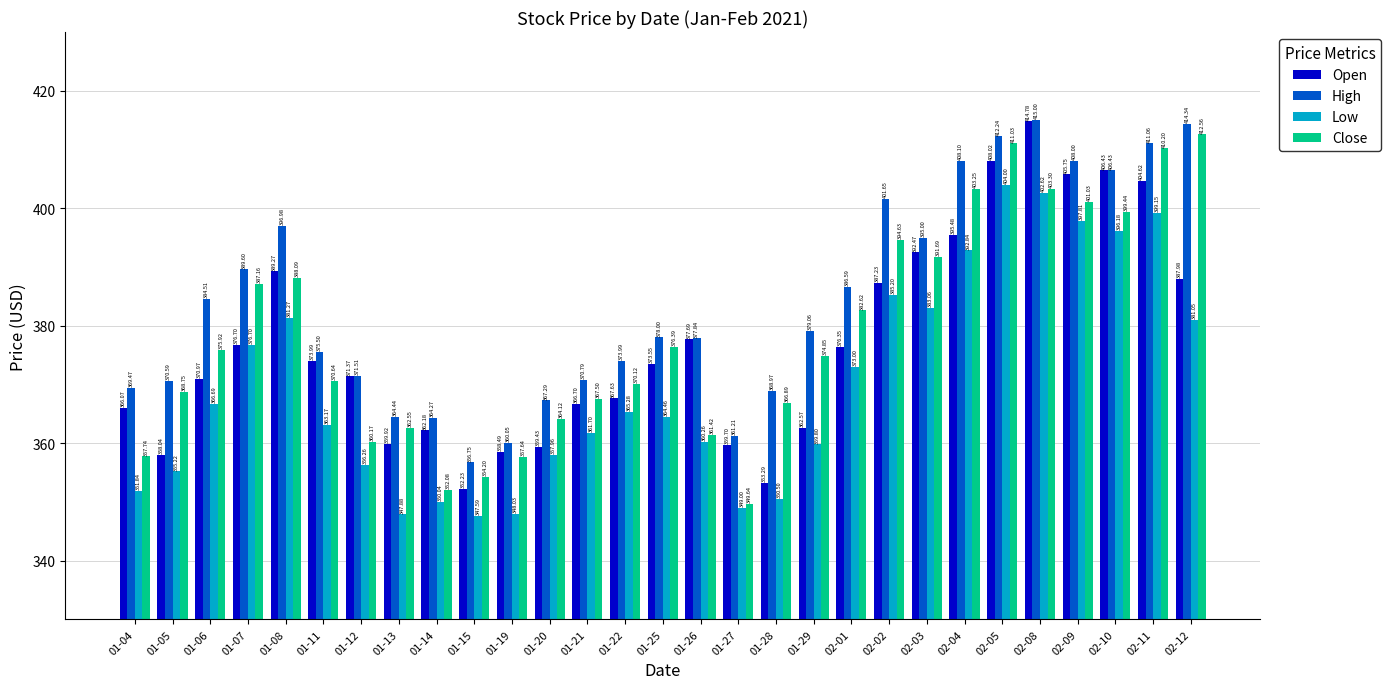

At 02-03, list the series in order from smallest to largest.

Low, Close, Open, High